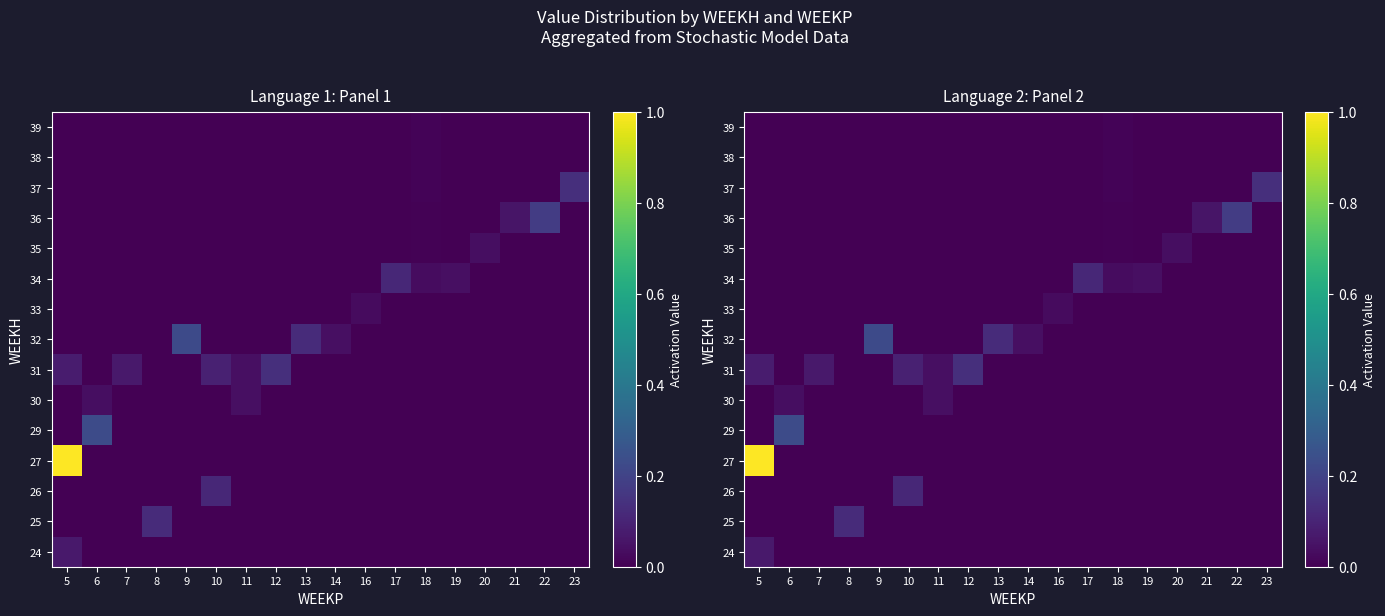

True or false: 37 has a value of 0.0 at 9.

True